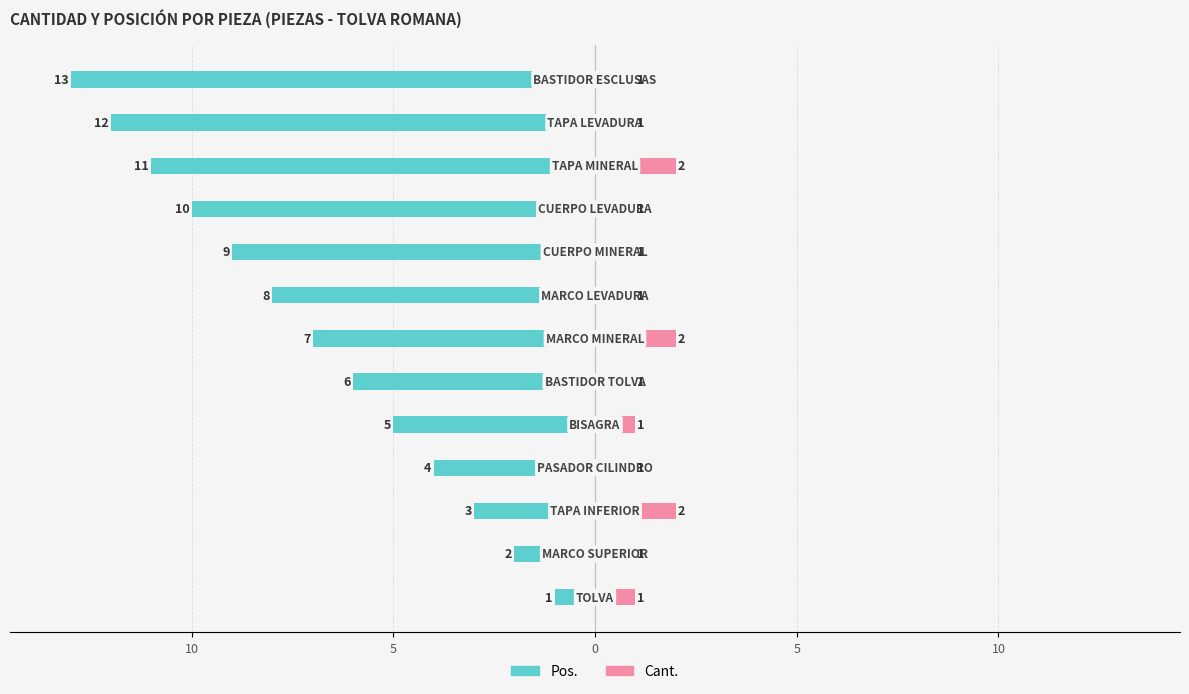

What is the difference between the maximum and minimum values in the Cant. series?

1